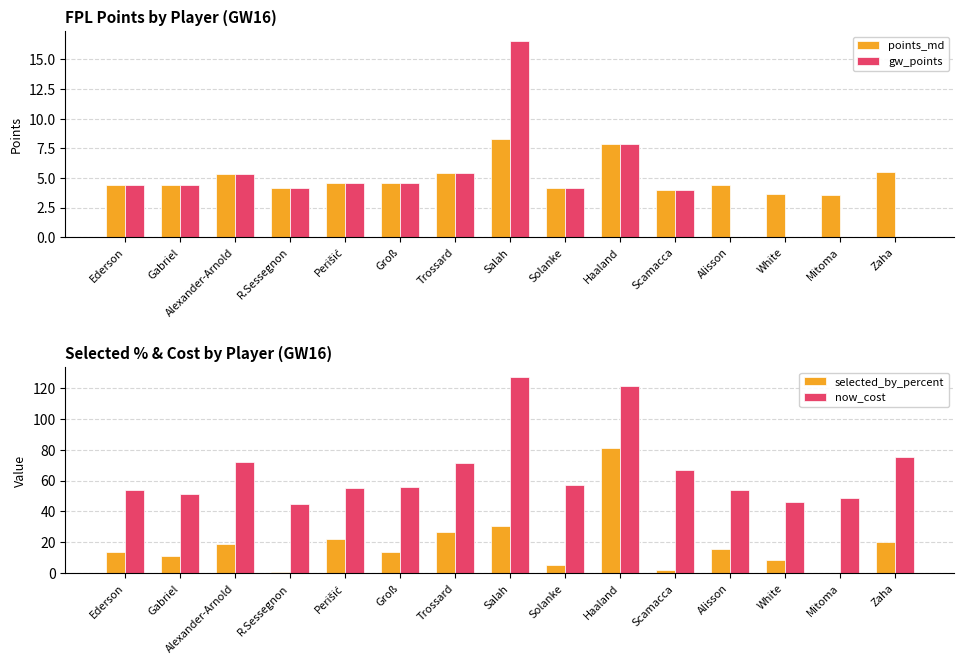

What is the average value of the selected_by_percent series?

18.1